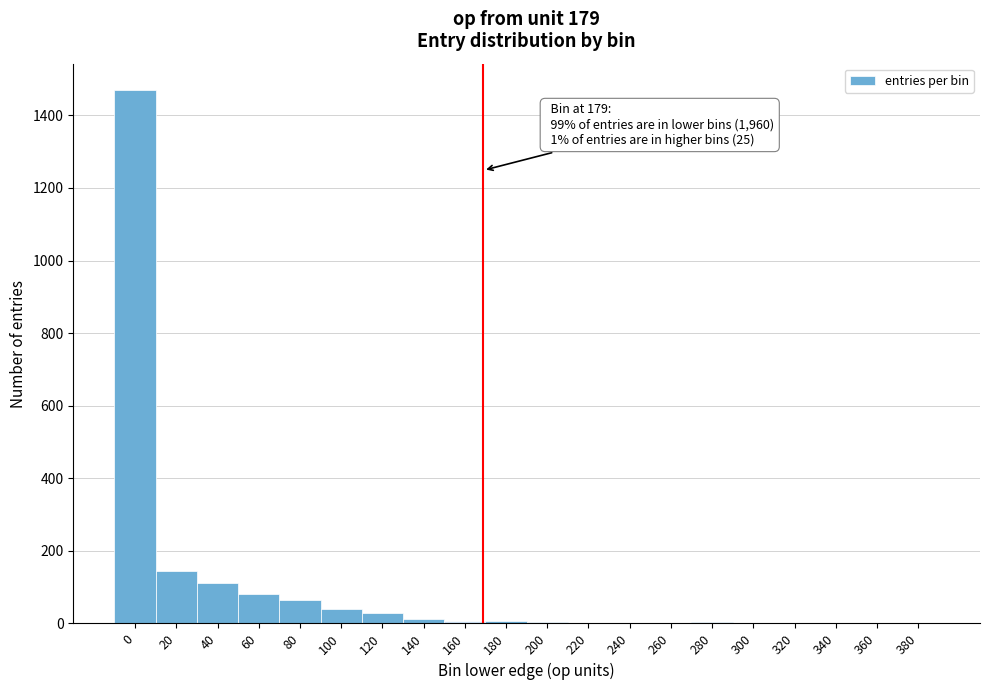

The chart shows a value of 40 at 100. True or false?

True